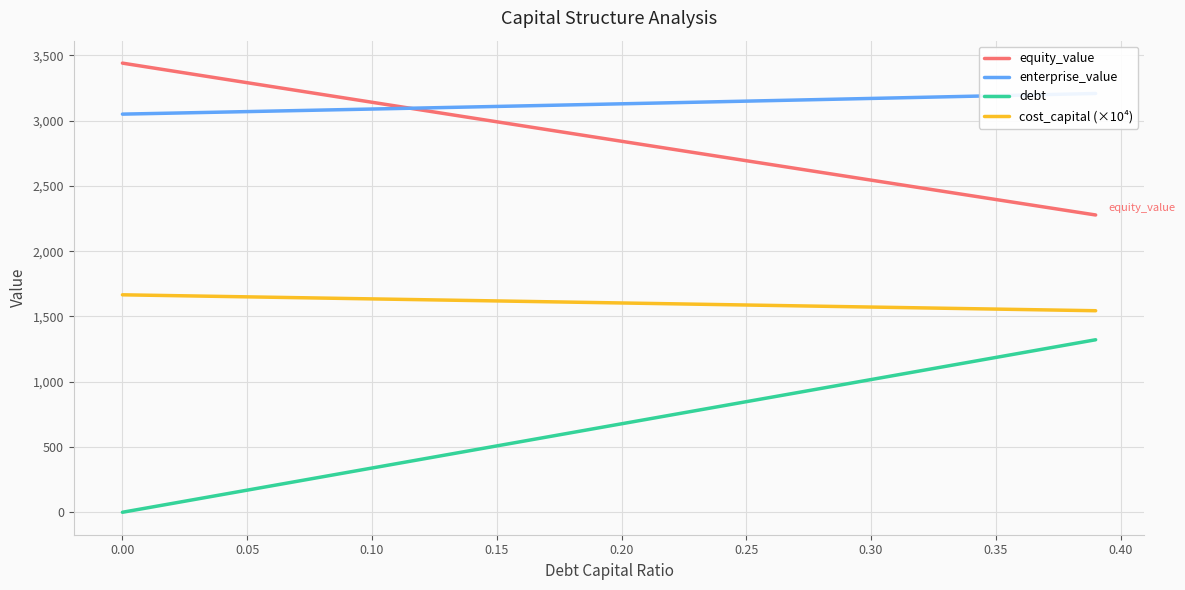

True or false: cost_capital (×10⁴) has more than 2 interior local peaks.

False